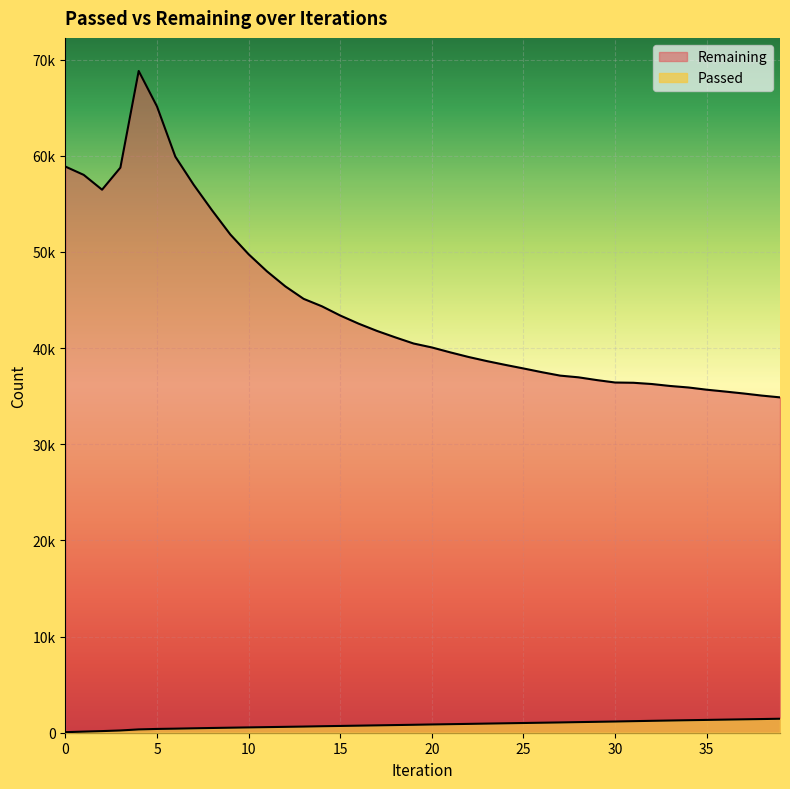

At which category is the sum across all series the highest?

4